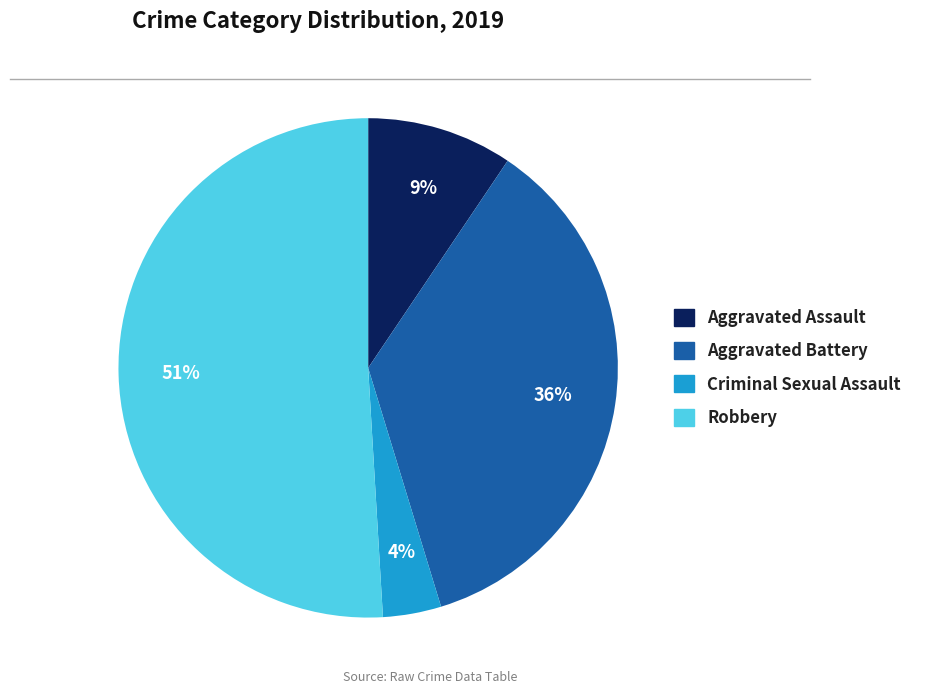

To the nearest percent, what portion does Criminal Sexual Assault represent?

4%